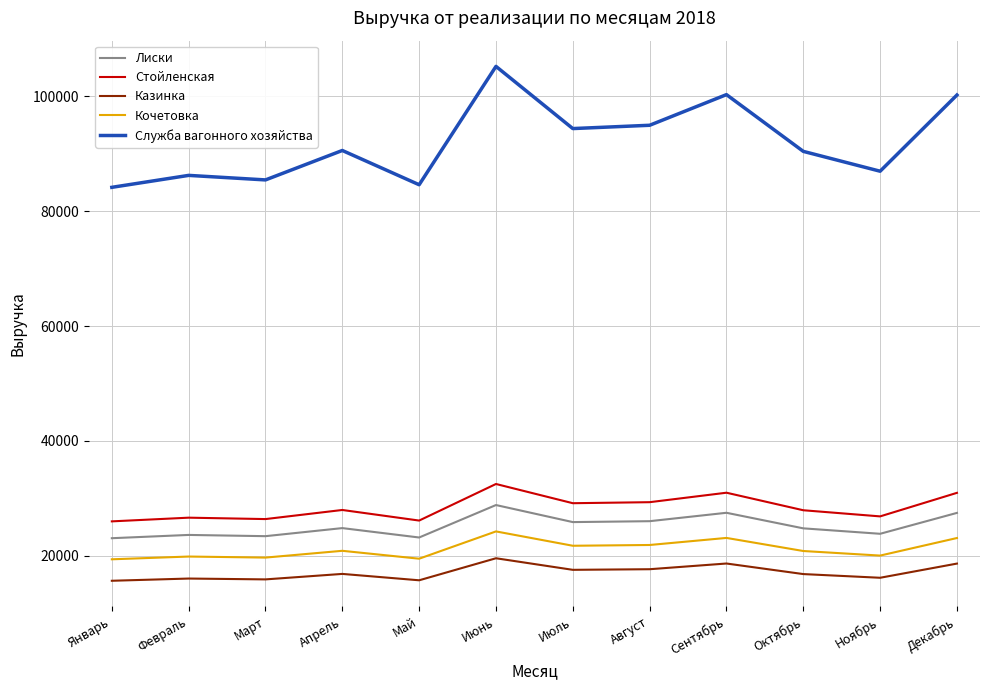

True or false: Кочетовка has a value of 20051 at Ноябрь.

True